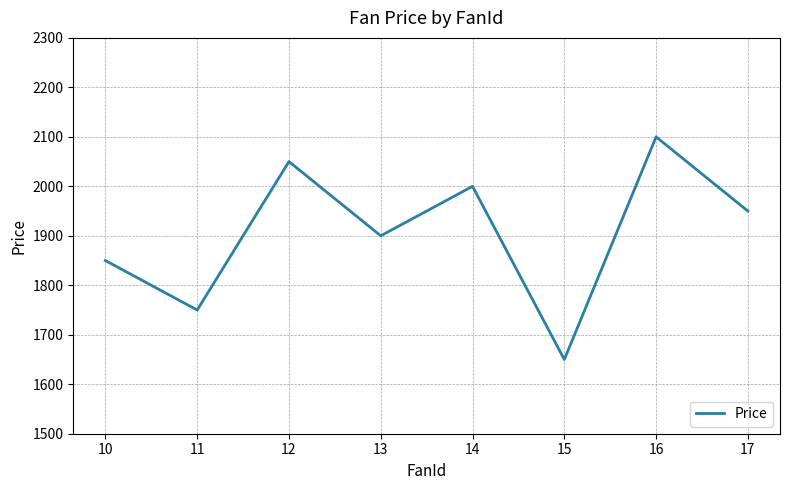

Is it true that the value at 17 is 1156?

False